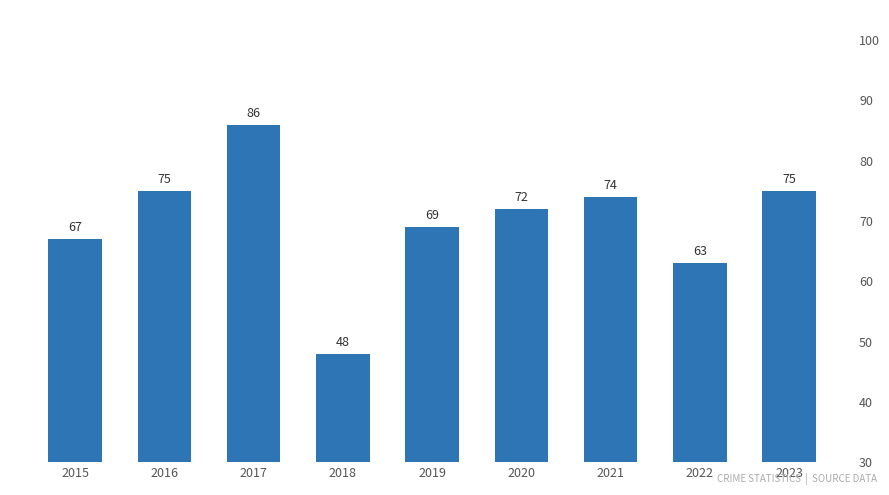

Reading left to right, list all the values displayed in this chart.

2015=67	2016=75	2017=86	2018=48	2019=69	2020=72	2021=74	2022=63	2023=75